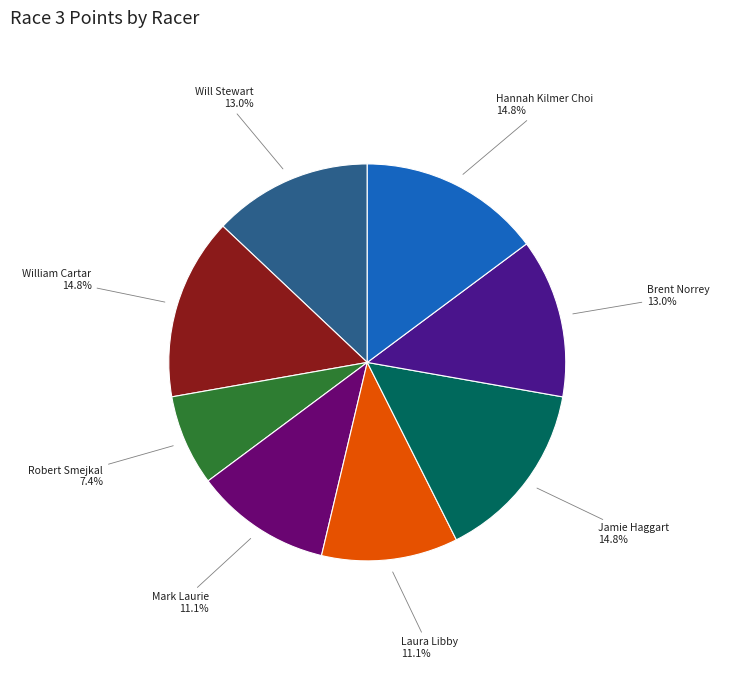

Does any single category account for the majority?

No